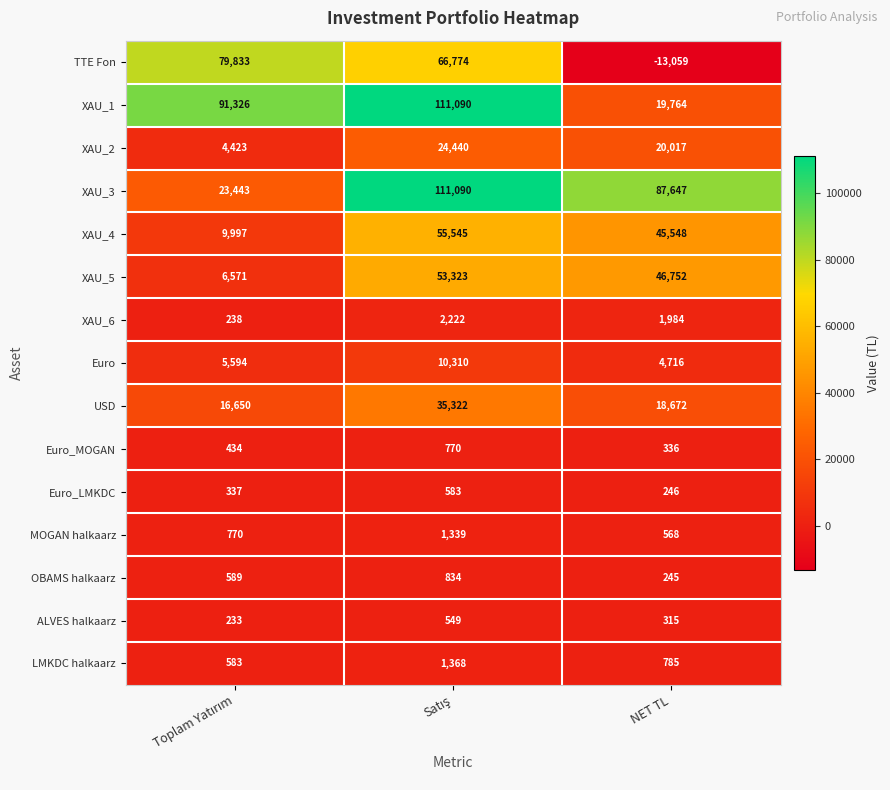

Where is LMKDC halkaarz nearest to the value 975?

NET TL